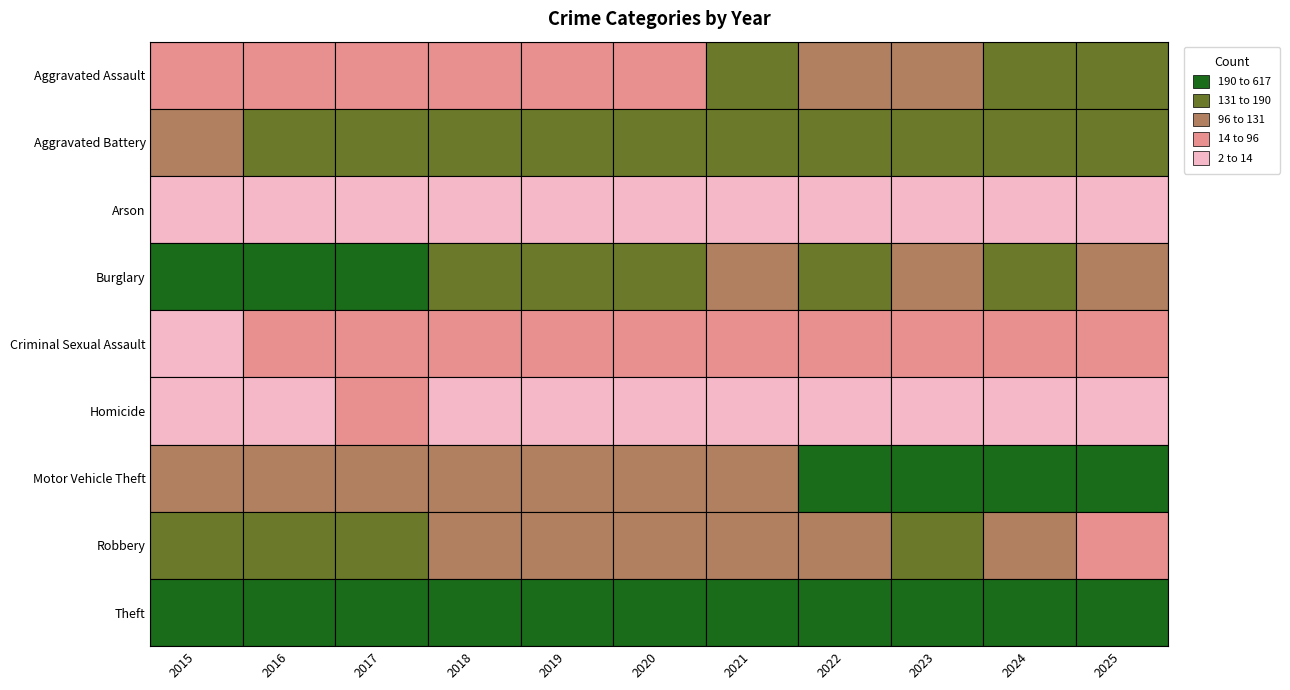

Rank the series at 2020 from lowest to highest value.

Arson, Homicide, Criminal Sexual Assault, Aggravated Assault, Robbery, Motor Vehicle Theft, Aggravated Battery, Burglary, Theft